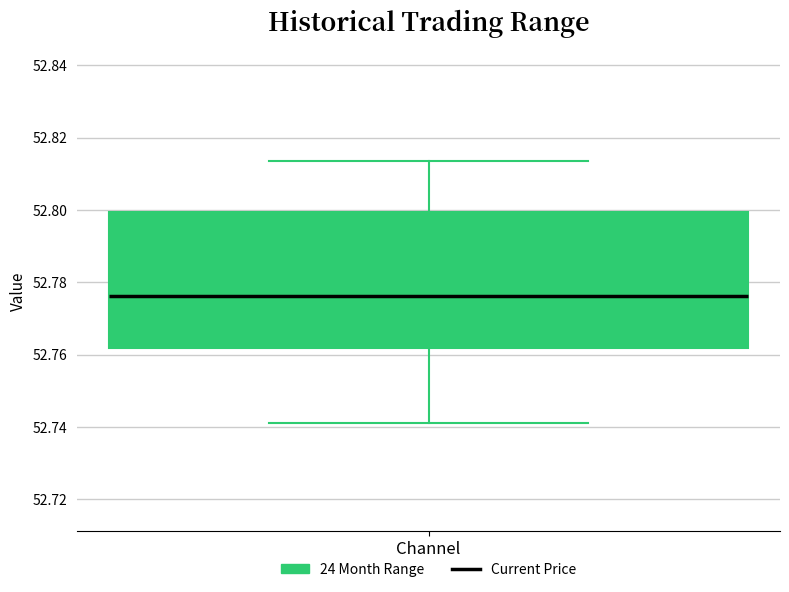

Where is the lower edge of the box for Channel on the y-axis? The values are not printed on the chart, so give them approximately, as read against the axis.

52.762